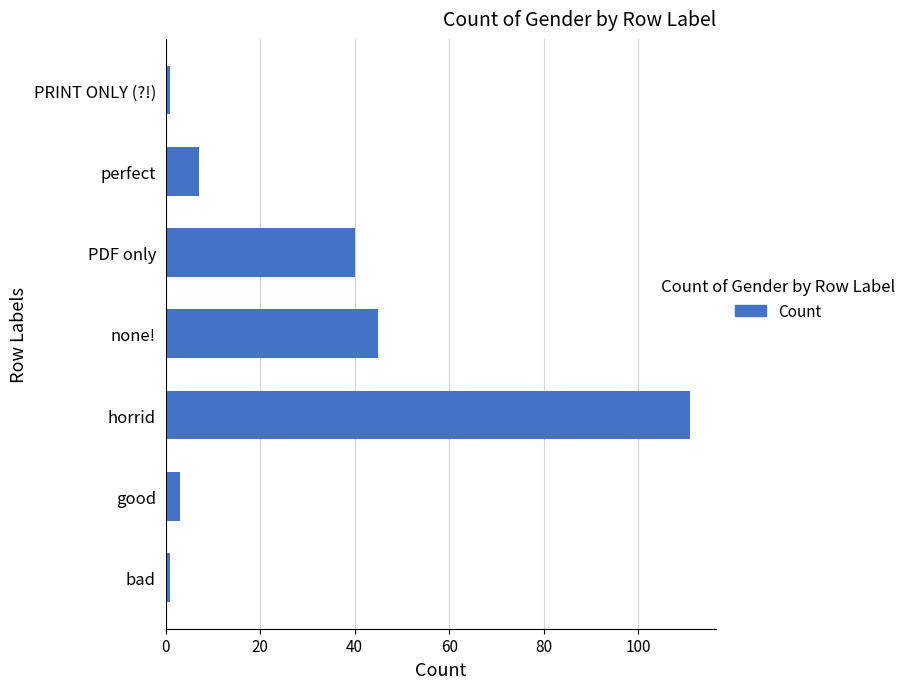

True or false: the data shows 7 at perfect.

True